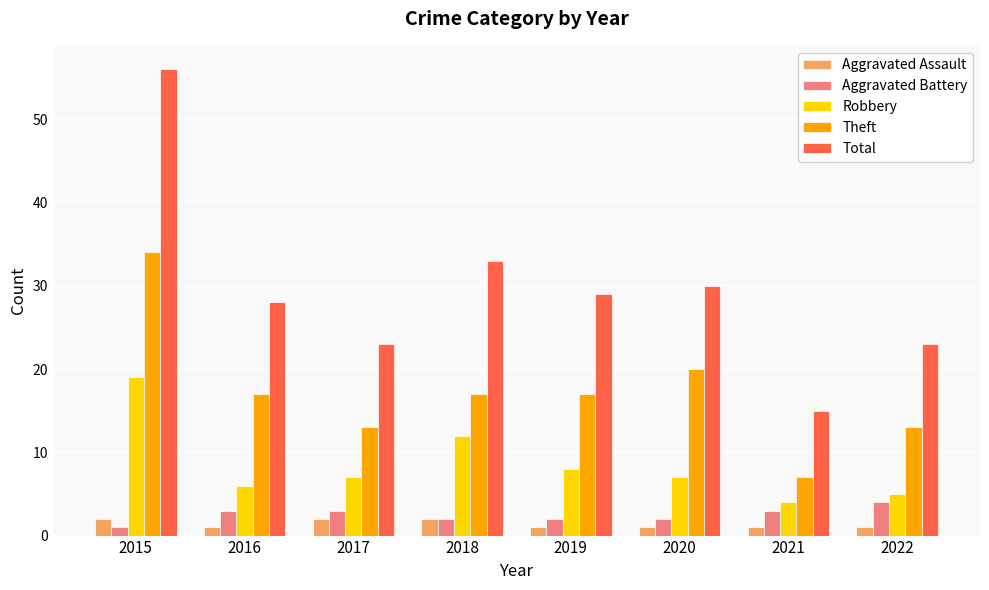

The value of Aggravated Assault at 2015 is 2. True or false?

True